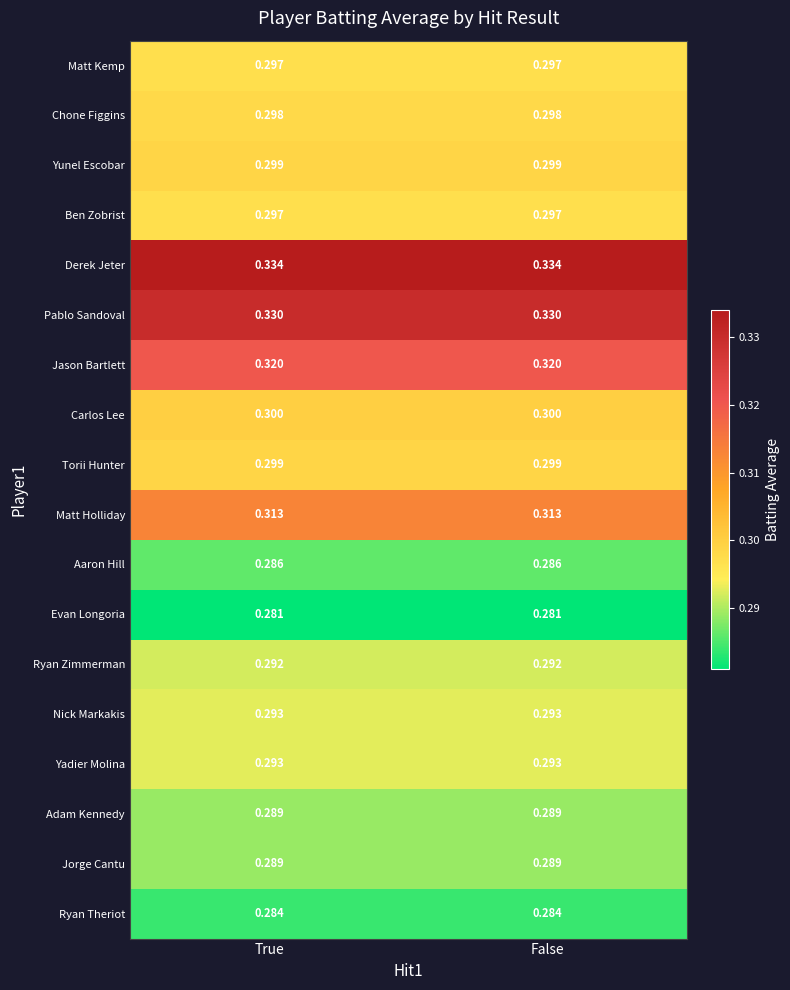

Is the value of Adam Kennedy at False greater than the value of Yadier Molina at True?

No